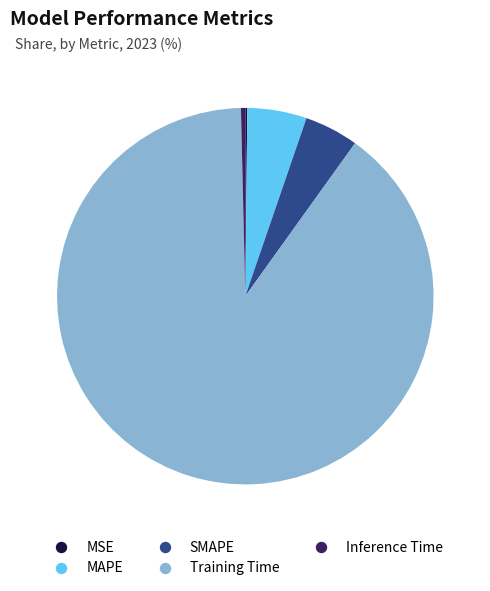

Does Training Time account for over 50% of the chart?

Yes